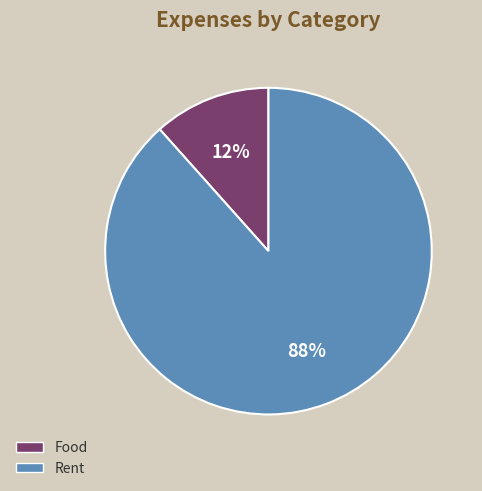

How many segments does this pie chart have?

2